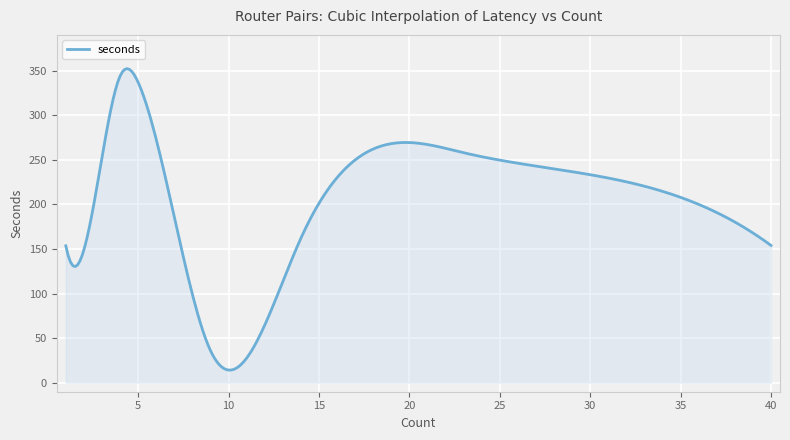

What is the difference between the maximum and minimum values?

338.2